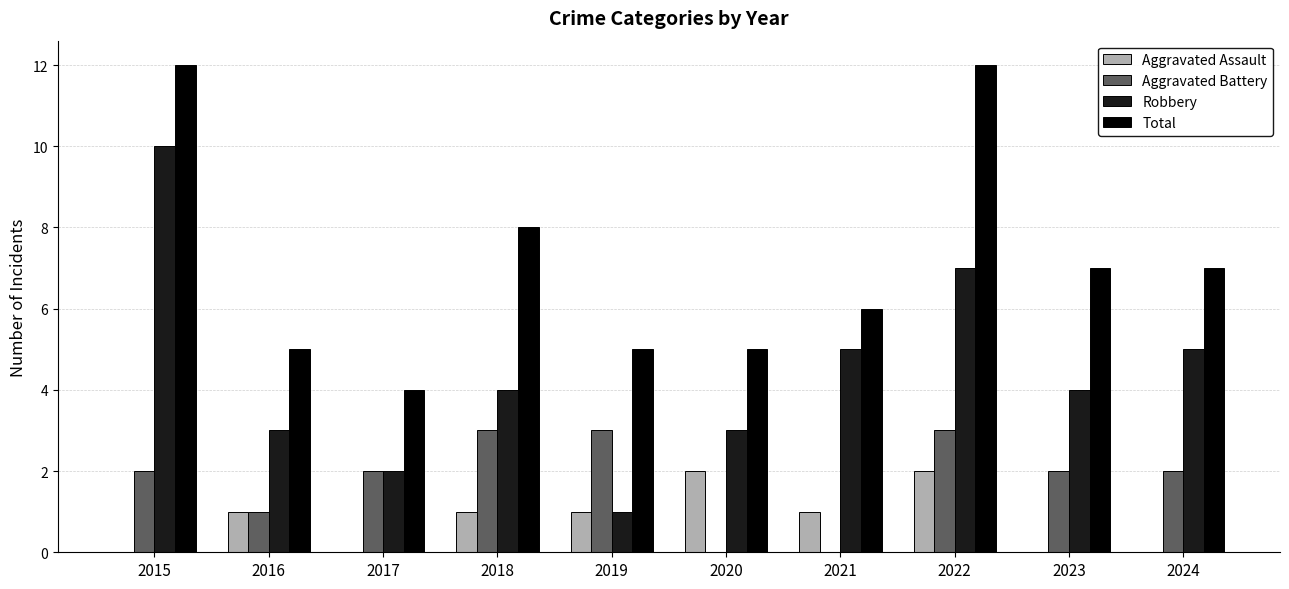

Is the value of Aggravated Battery at 2020 greater than the value of Aggravated Assault at 2021?

No